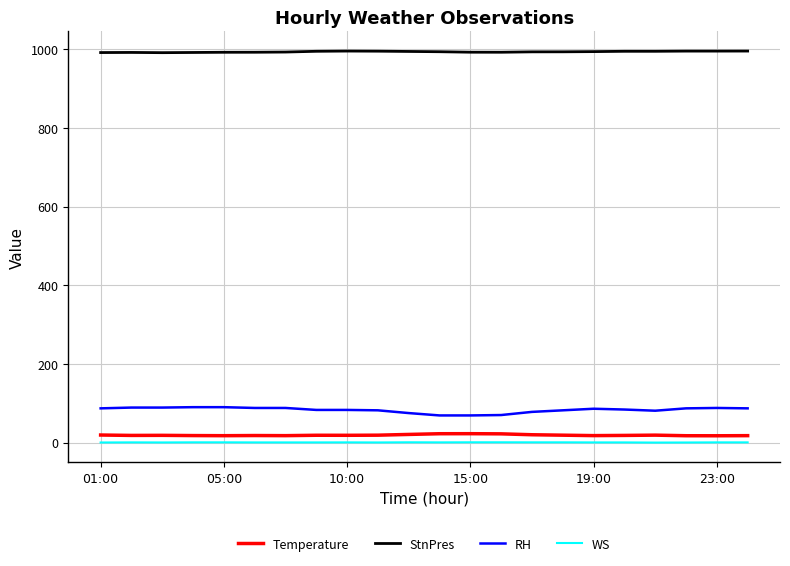

What is the greatest value displayed?

995.3